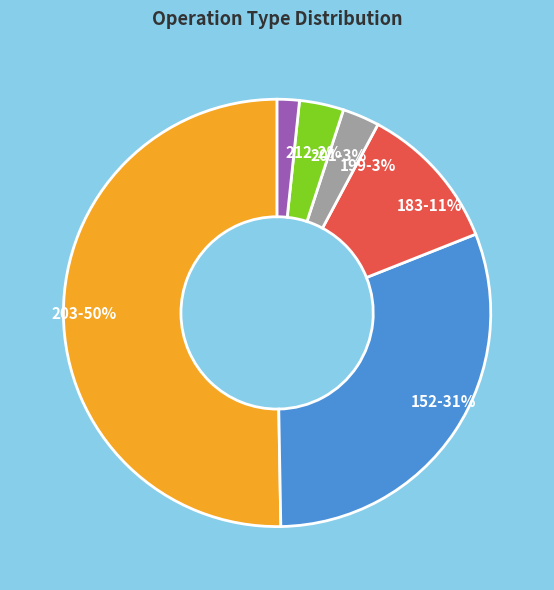

Which category has the smallest portion of the pie?

212